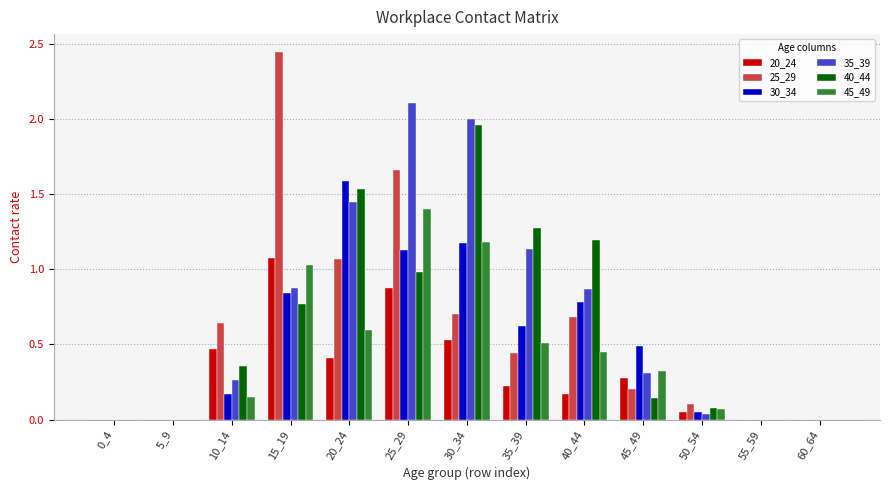

Which category has the highest value across all series?

15_19